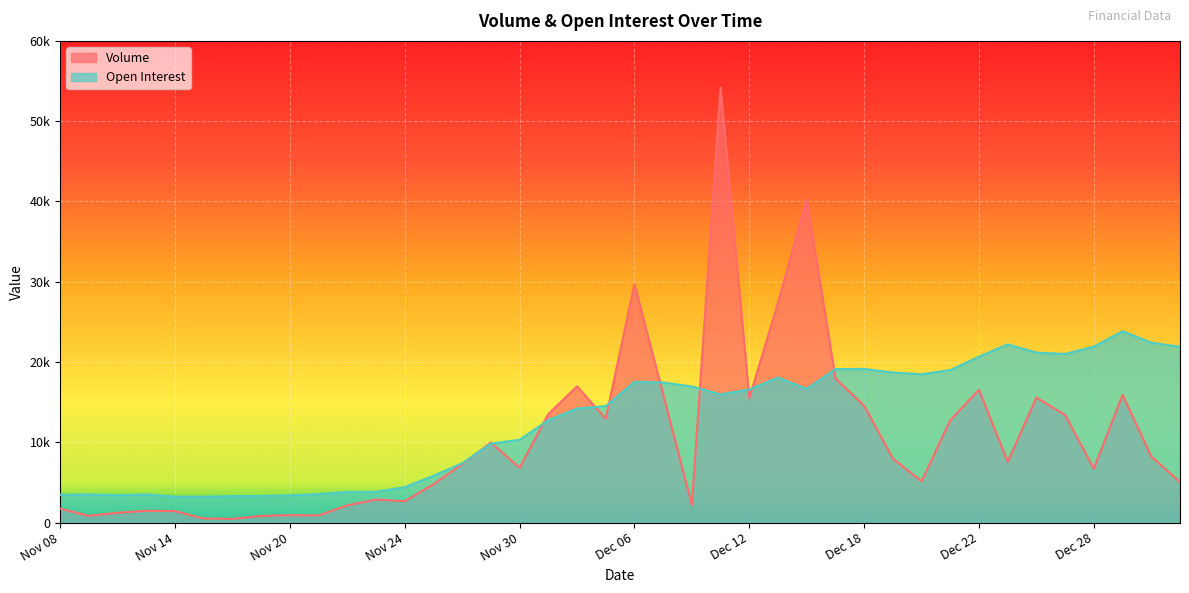

True or false: Volume has more than 1 points higher than both neighbors.

True